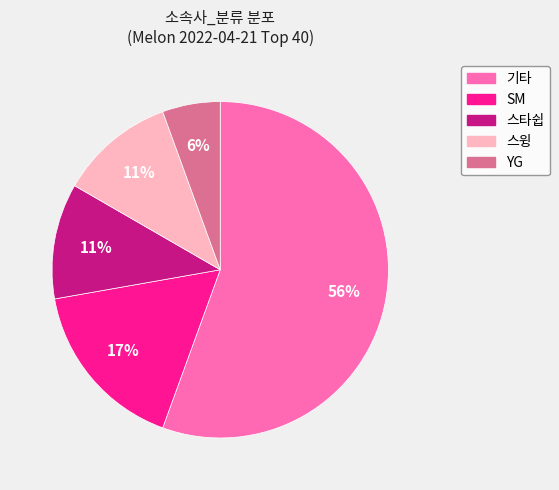

Which has a higher value, SM or 스타쉽?

SM